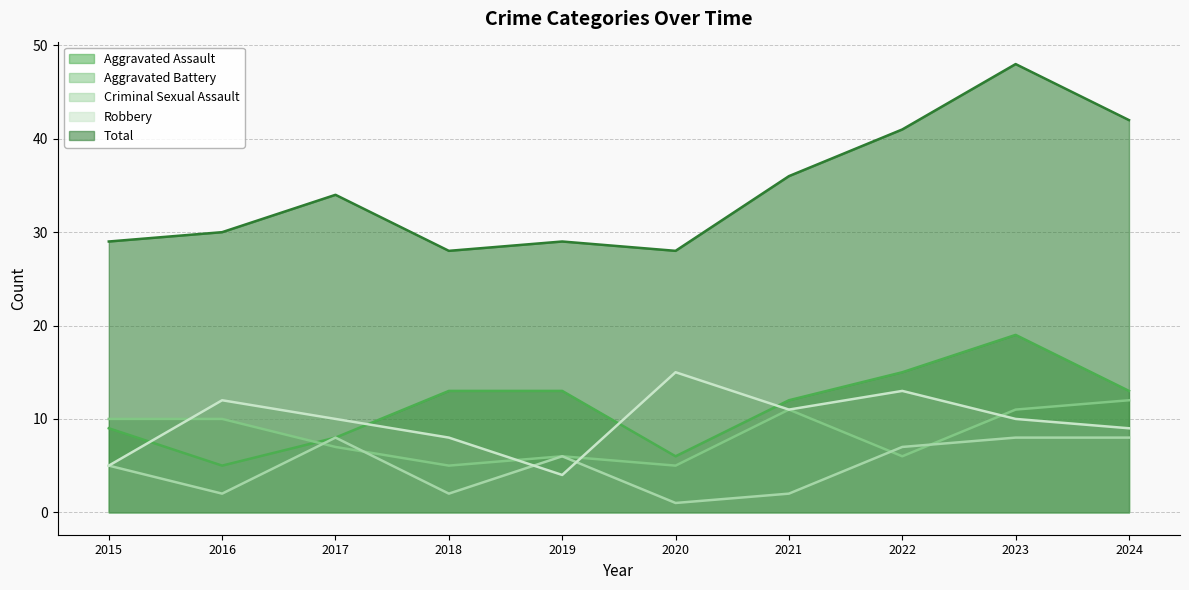

Does the chart have visible grid lines?

Yes